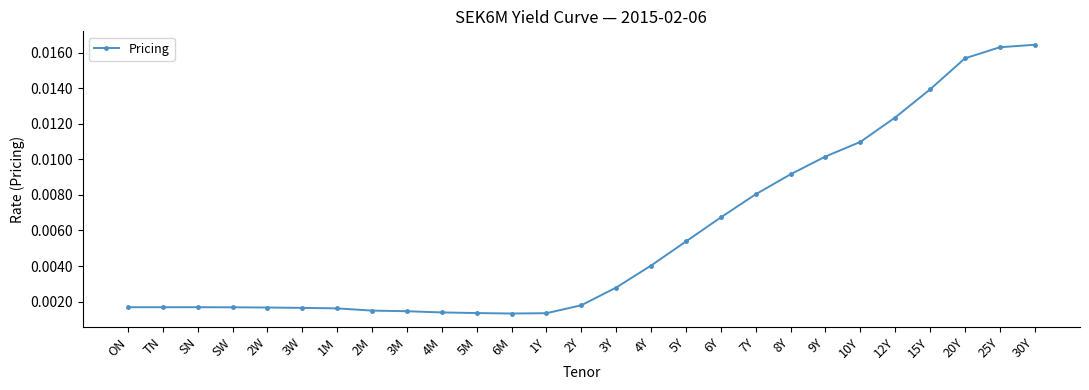

Between 4Y and 8Y, which is larger?

8Y